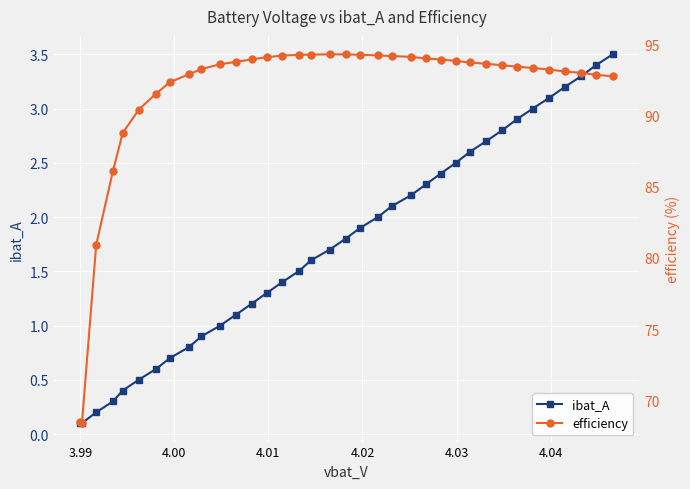

List the series in order of their peak value, highest first.

efficiency, ibat_A